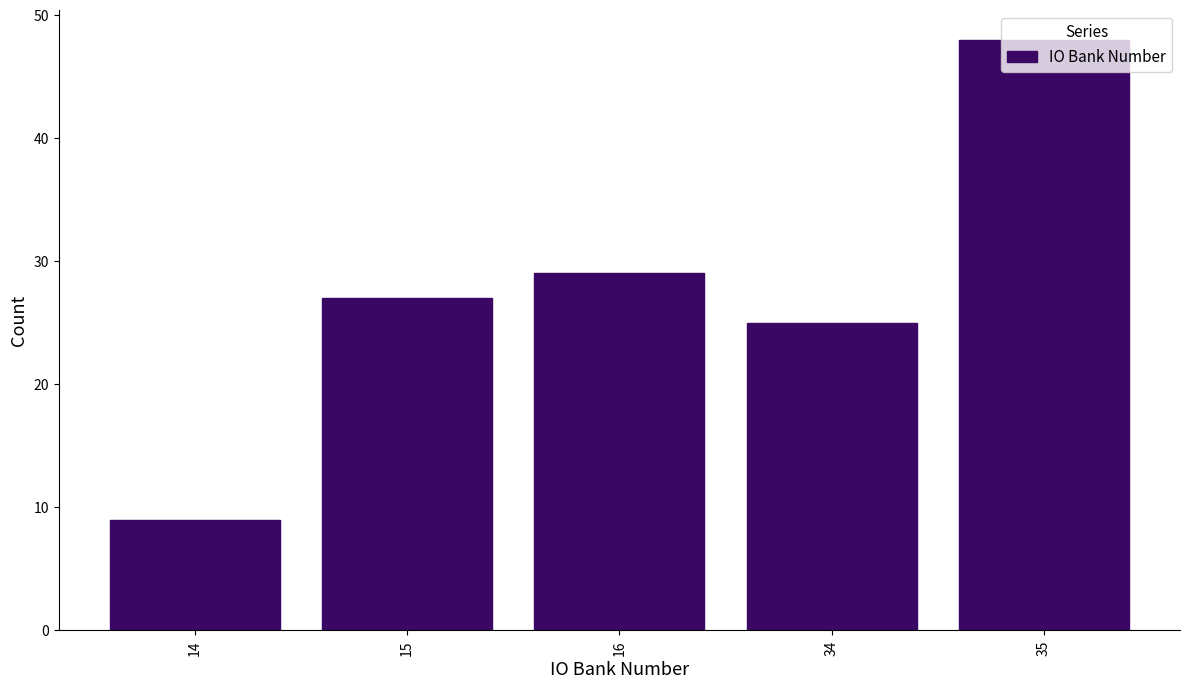

What is the approximate value at 35?

48